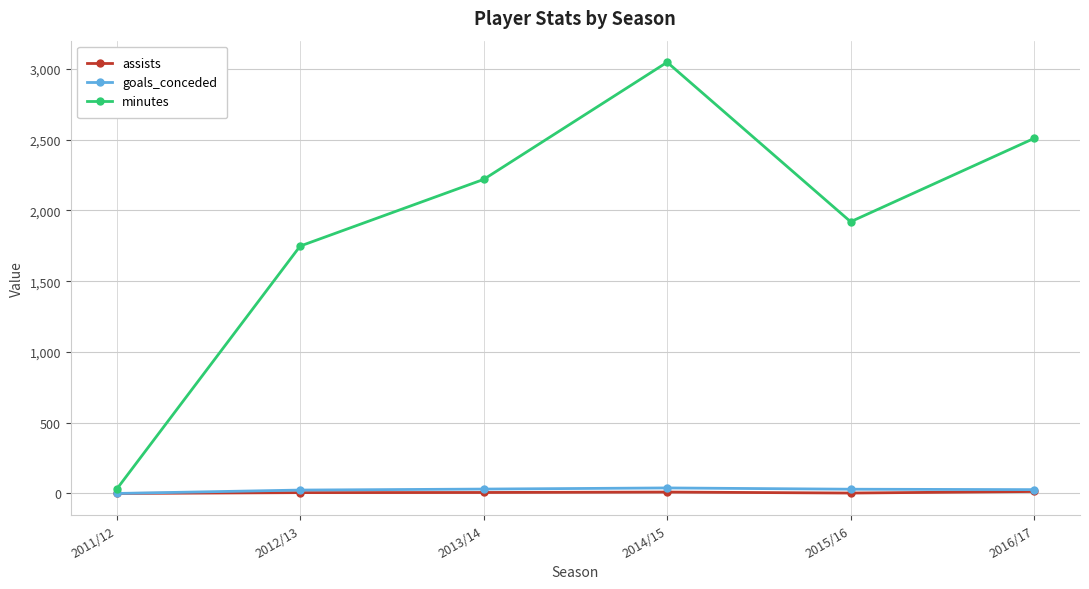

What is the average value of the minutes series?

1912